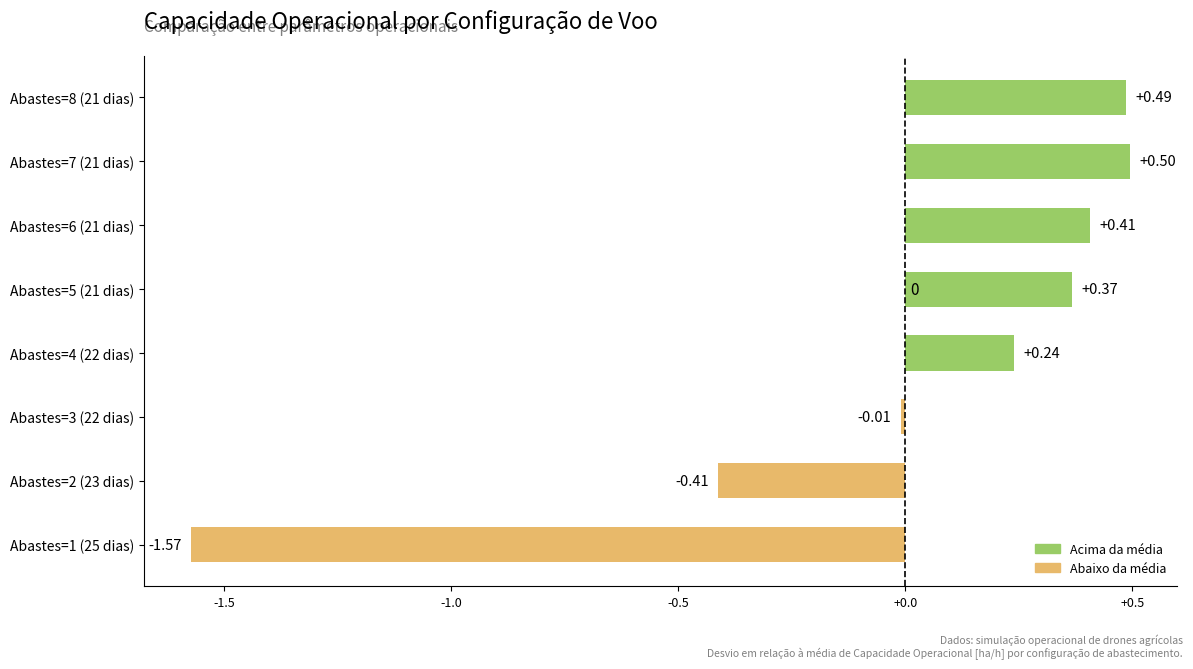

Does the chart contain stacked bars?

No